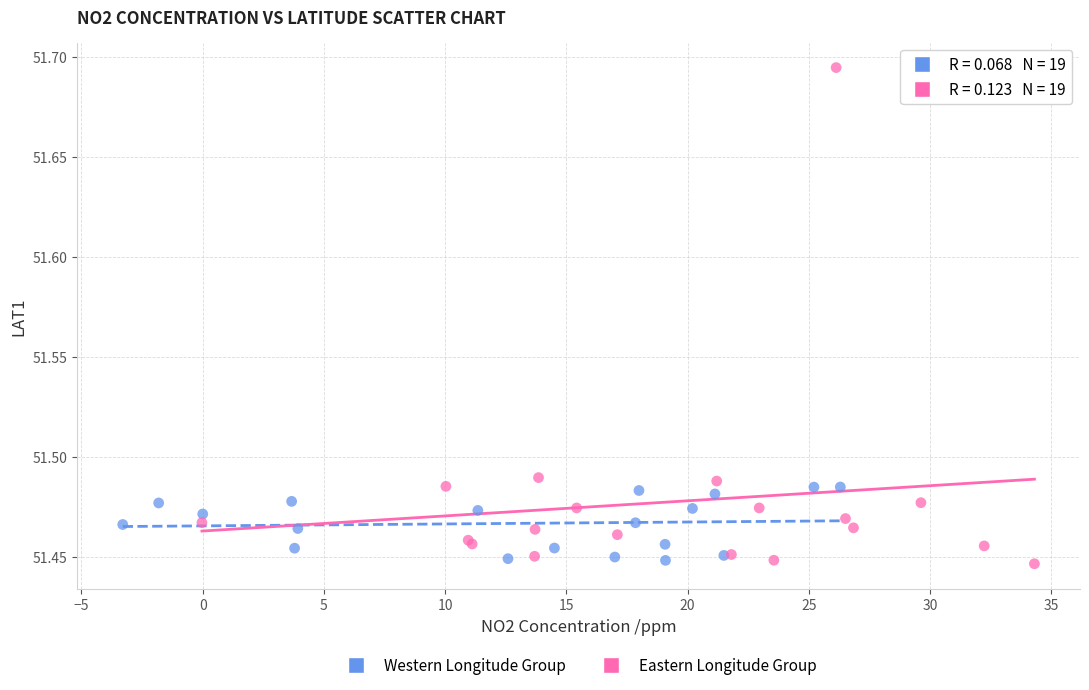

What are all the series names shown in the legend?

Western Longitude Group, Eastern Longitude Group